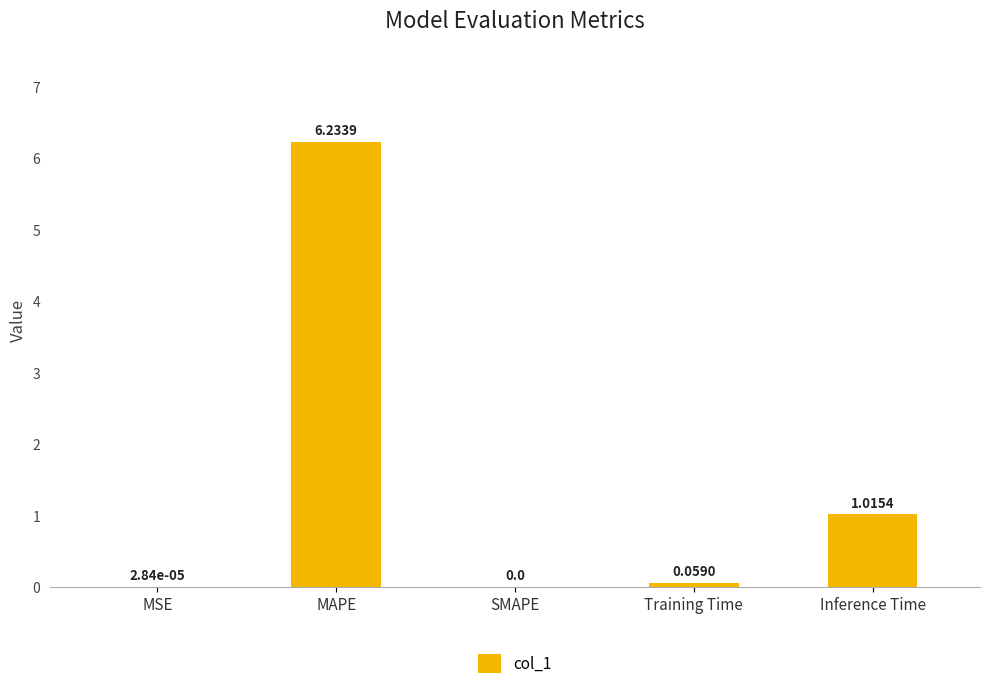

What is the sum of the values at Training Time and MAPE?

6.3